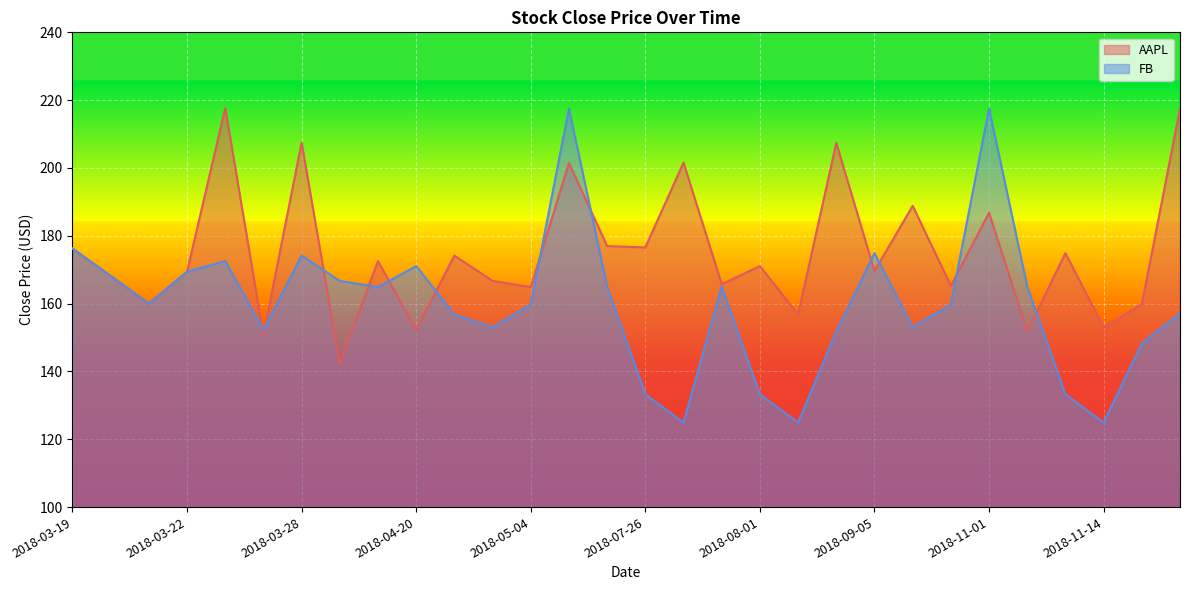

The AAPL series shows 282.8 at 2018-08-01. True or false?

False